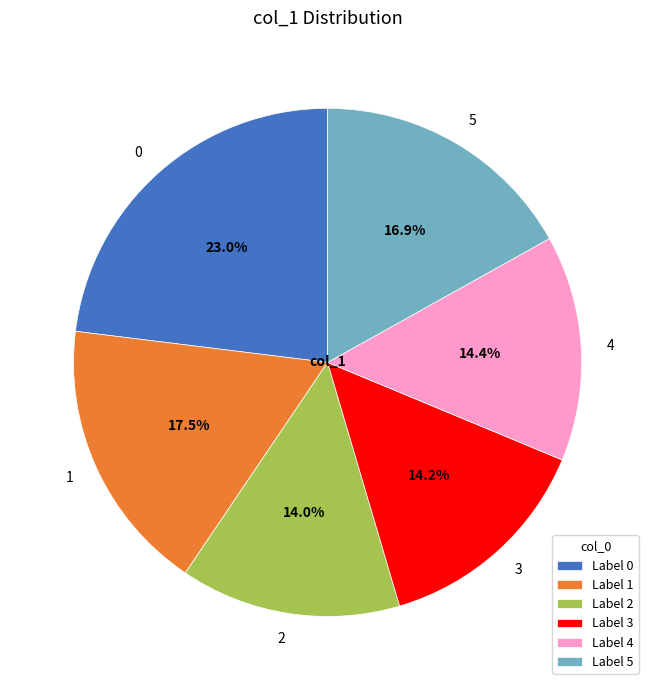

Is there a majority slice in this chart?

No